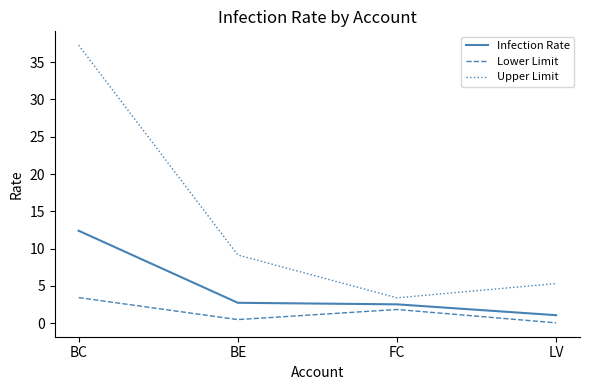

Rank the categories by Lower Limit value from highest to lowest.

BC, FC, BE, LV